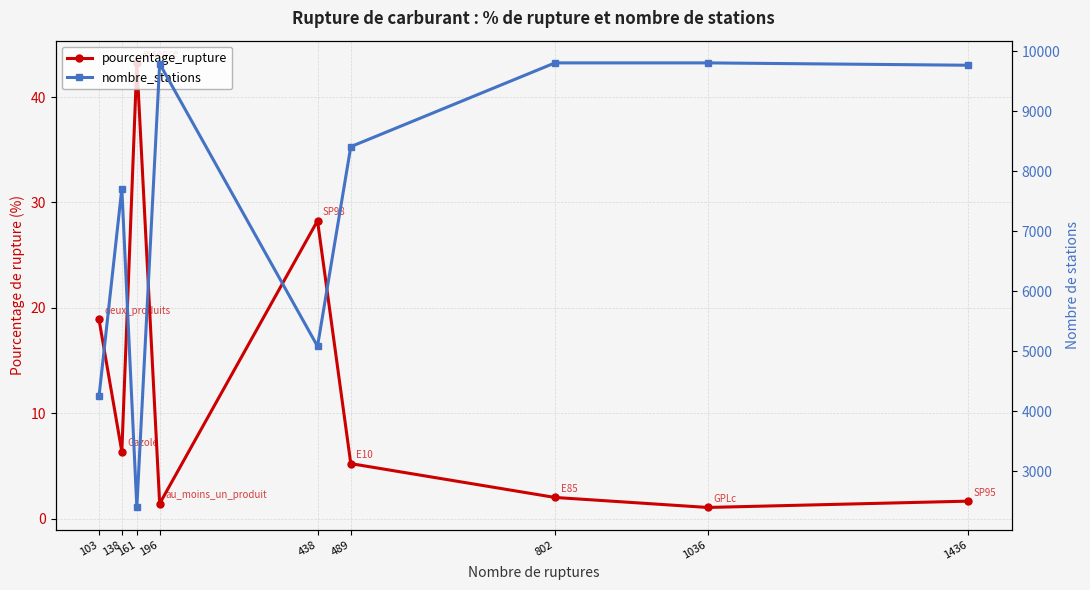

True or false: nombre_stations and pourcentage_rupture cross at least once.

False